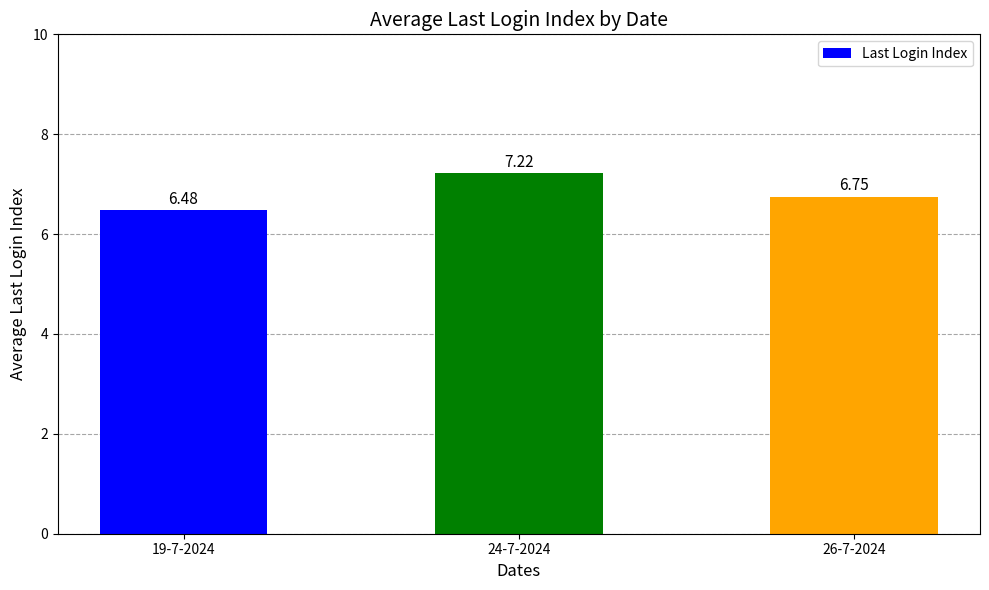

Between 19-7-2024 and 24-7-2024, which is larger?

24-7-2024